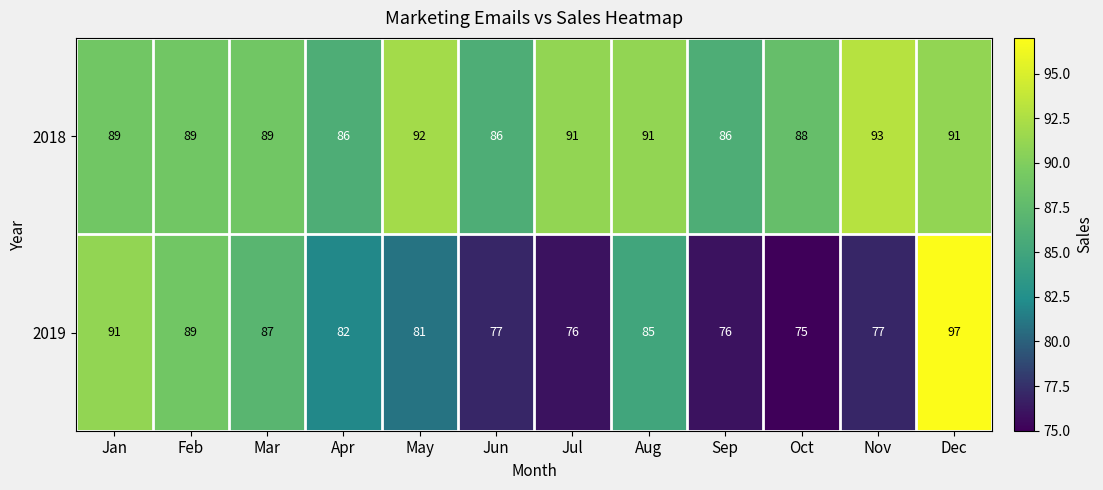

Which label corresponds to the largest value in the chart?

Dec